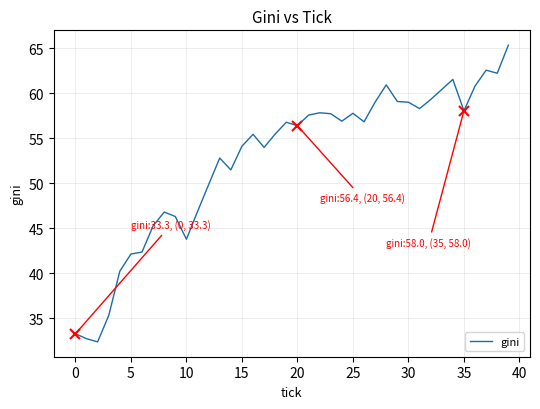

What is the maximum value shown in the chart?

65.3